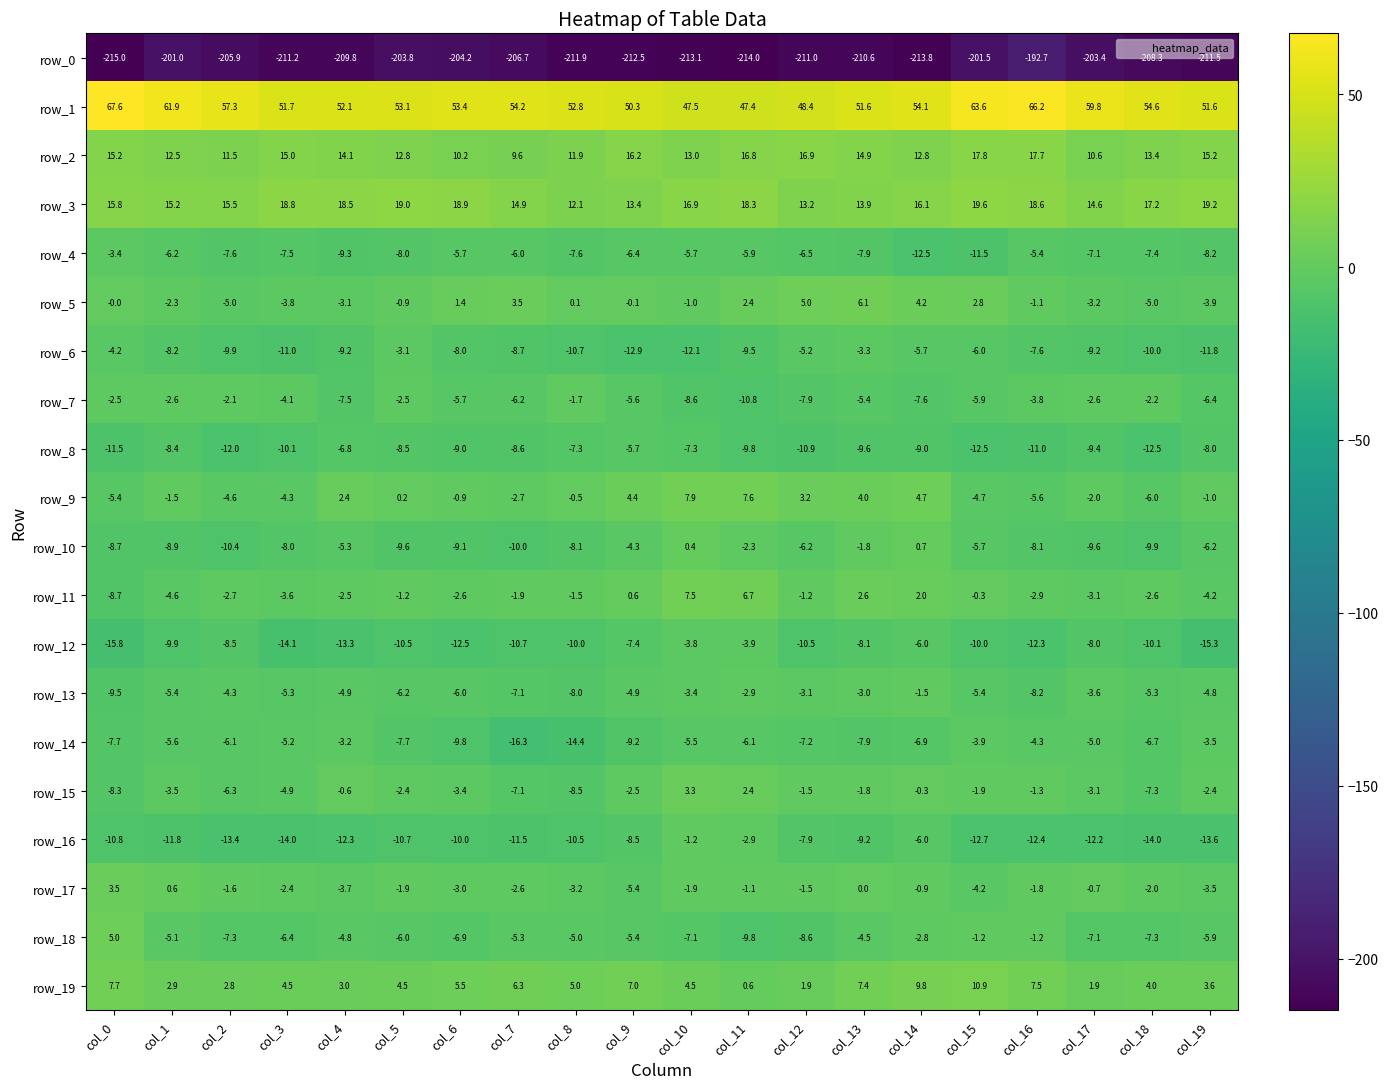

How many values in row_15 are above zero?

2